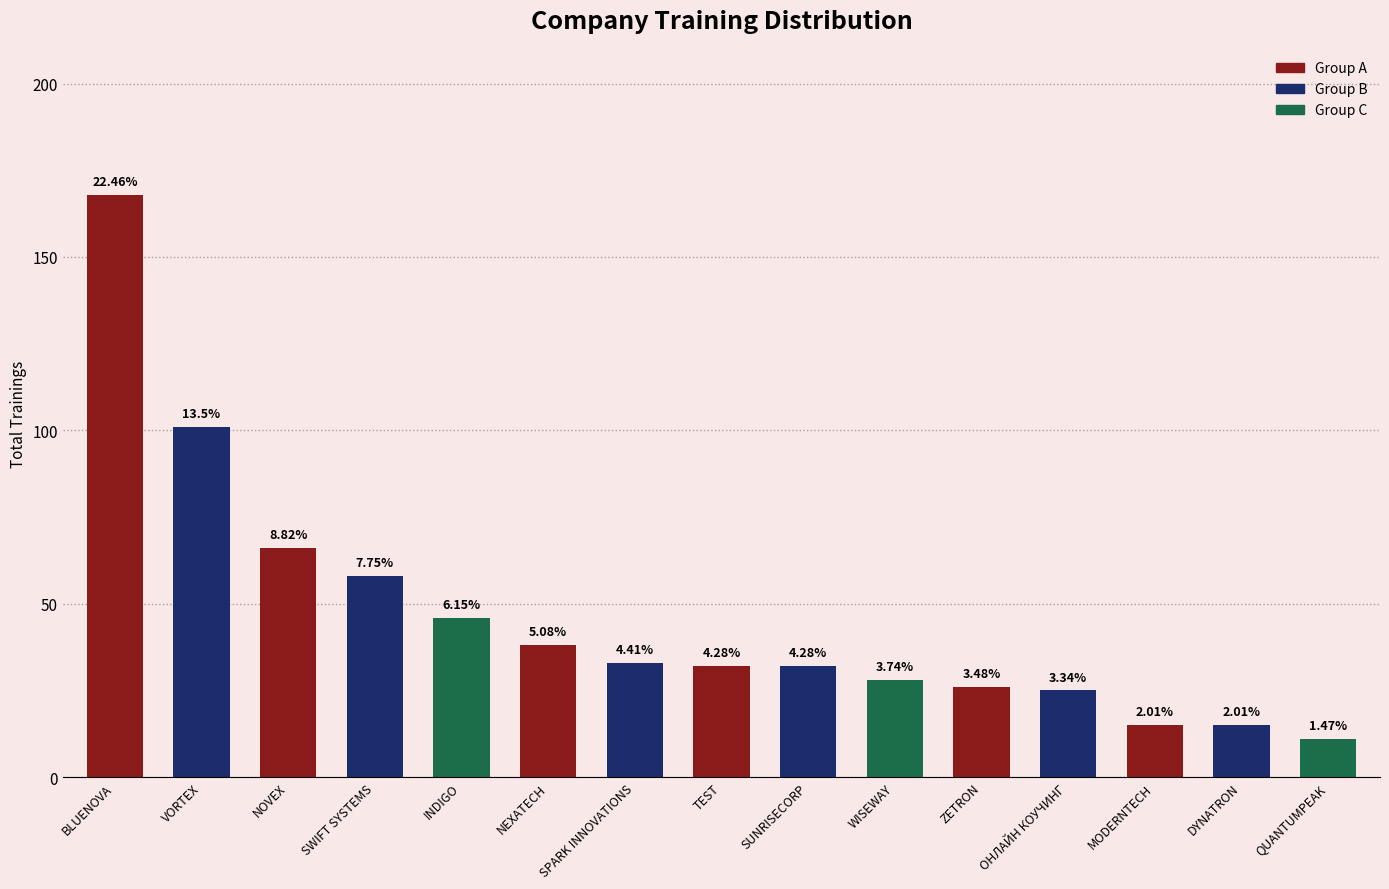

Are the bars horizontal?

No